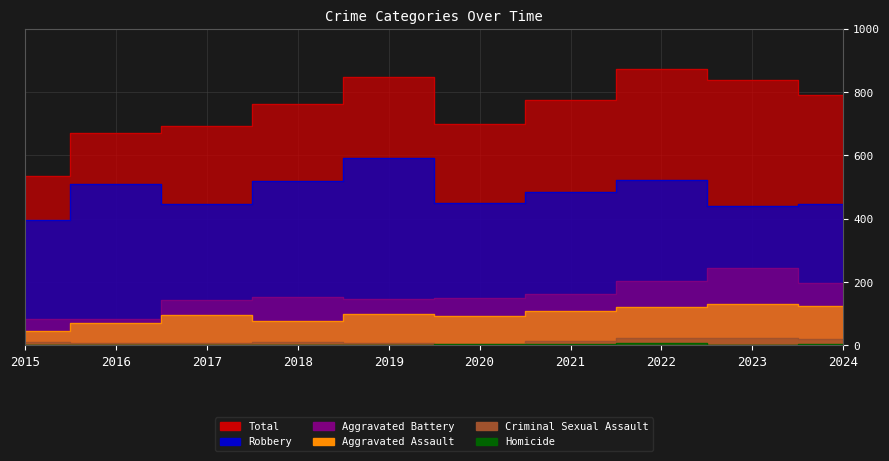

What are all the series names shown in the legend?

Aggravated Assault, Aggravated Battery, Criminal Sexual Assault, Homicide, Robbery, Total